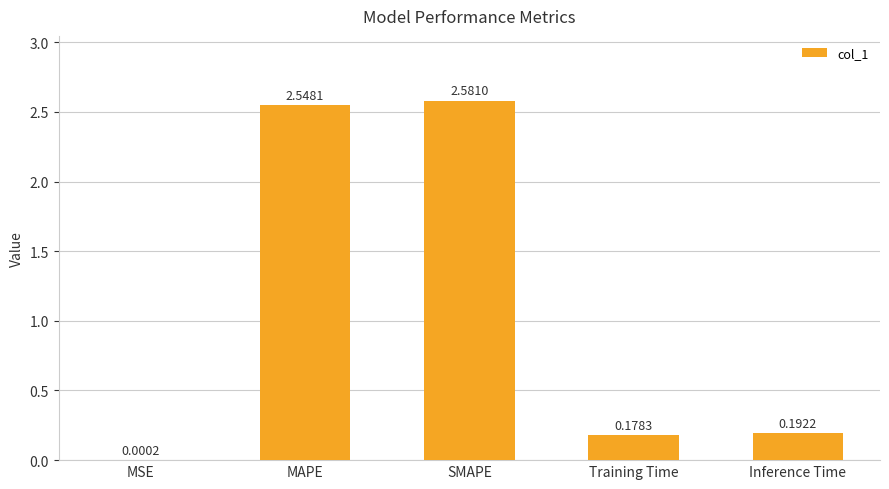

What is the sum of the values at Training Time and Inference Time?

0.4